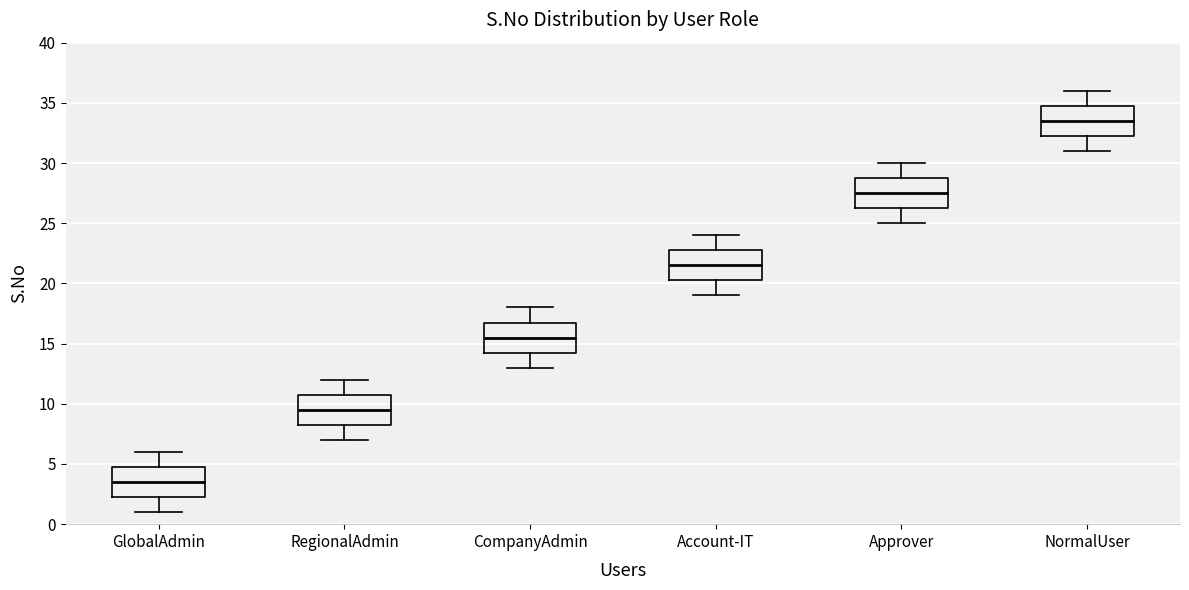

Where does the lower whisker of the box for RegionalAdmin end on the y-axis? The values are not printed on the chart, so give them approximately, as read against the axis.

7.0